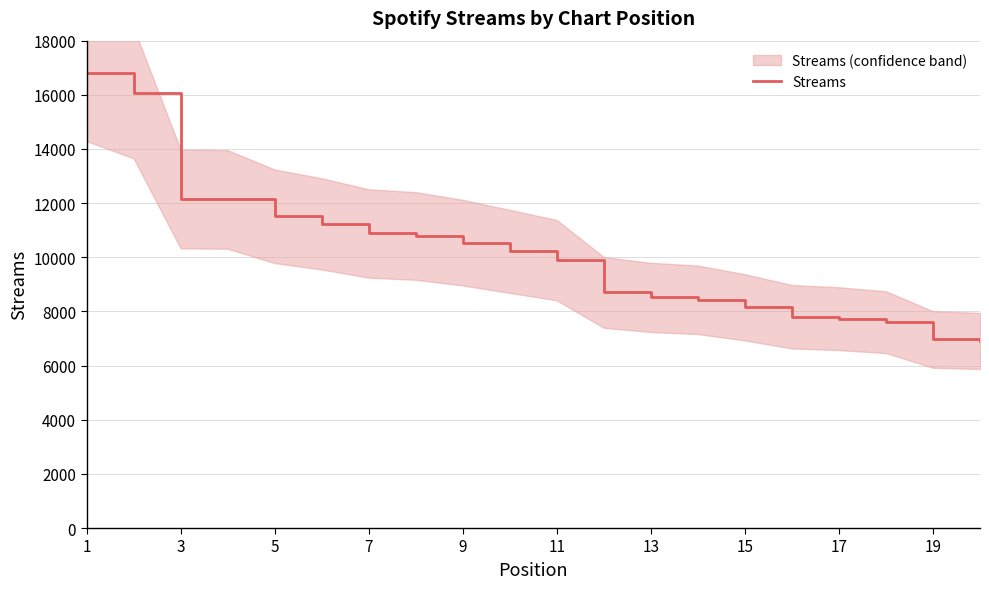

What is the maximum value shown in the chart?

16811